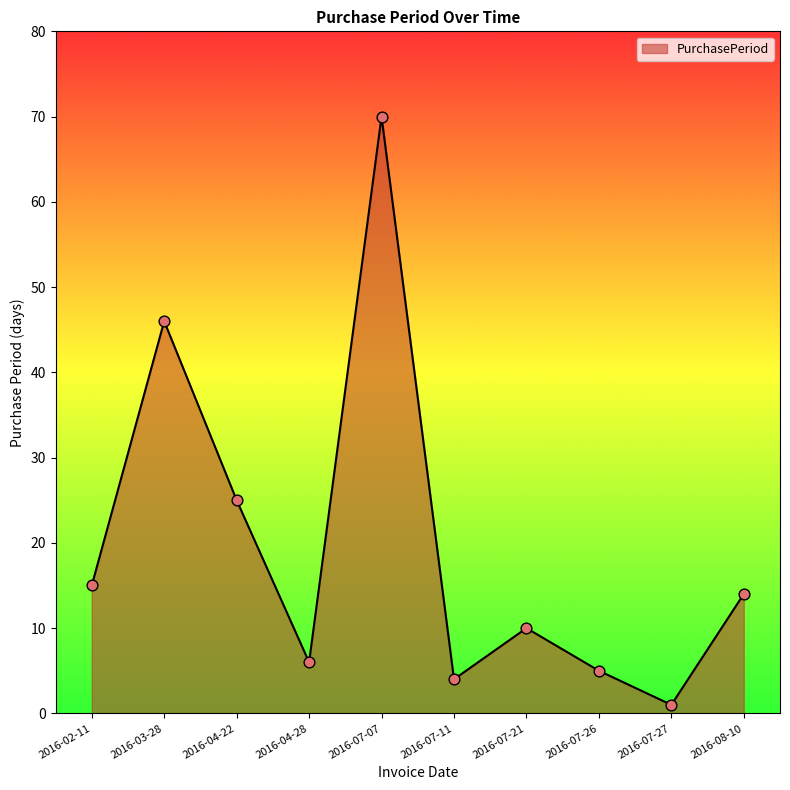

Approximately how many times larger is the value at 2016-02-11 compared to 2016-07-26?

3.0